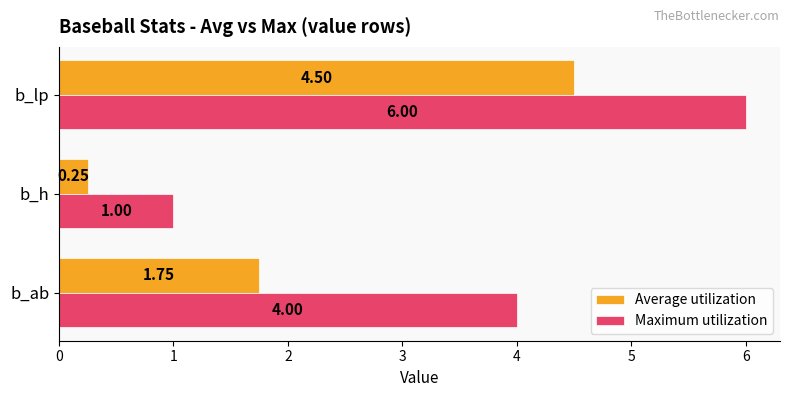

What is the difference between the maximum and minimum values in the Maximum utilization series?

5.0